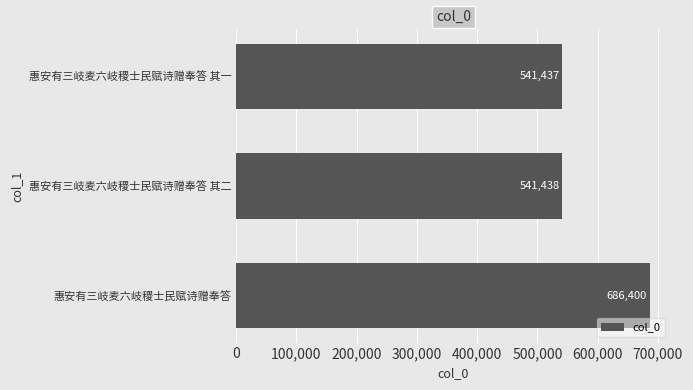

List the labels in order of value, largest first.

惠安有三岐麦六岐稷士民赋诗赠奉答, 惠安有三岐麦六岐稷士民赋诗赠奉答 其二, 惠安有三岐麦六岐稷士民赋诗赠奉答 其一